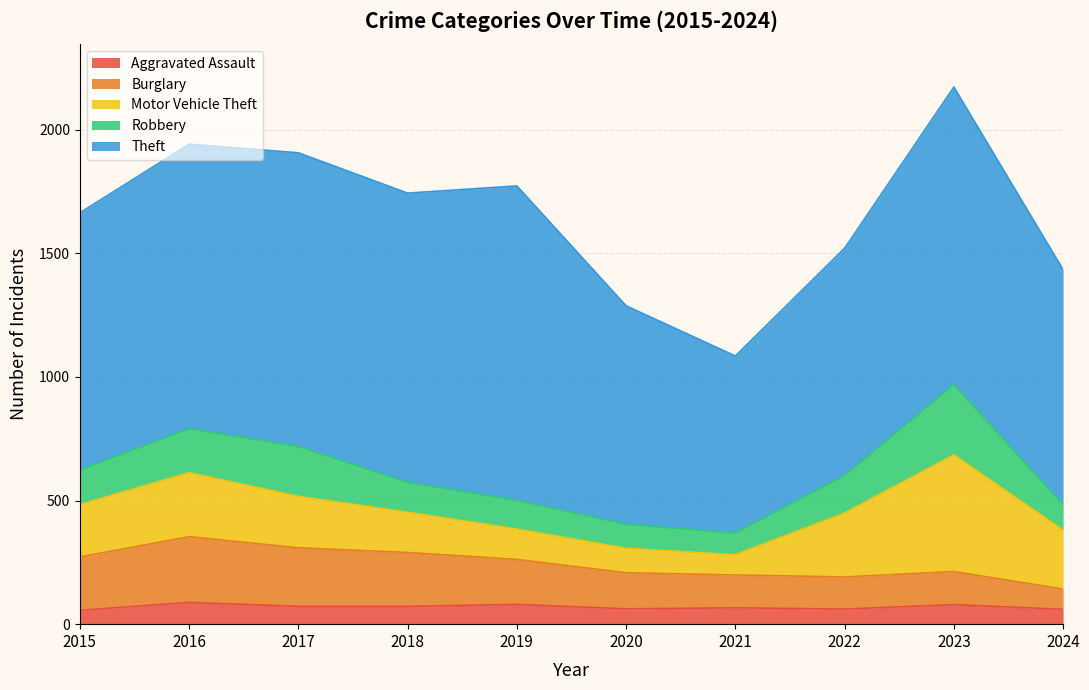

The Robbery series shows 116 at 2021. True or false?

False